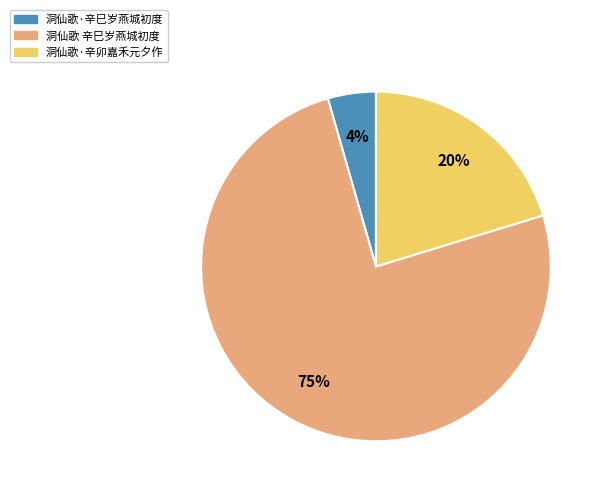

True or false: 洞仙歌 辛巳岁燕城初度 accounts for 75% of the total.

True